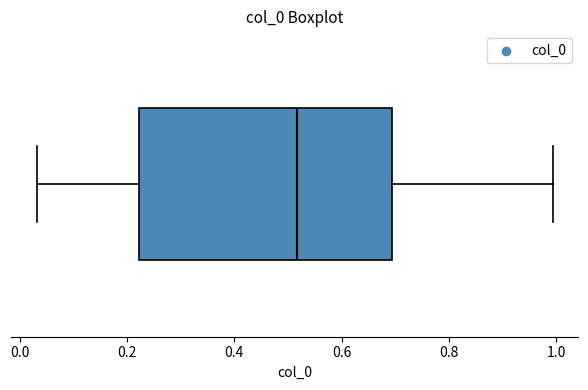

Transcribe this box plot: give where the median line is, the range the box spans, and where the two whiskers end, as read against the x-axis. The values are not printed on the chart, so give them approximately, as read against the axis.

median 0.52, box 0.22 to 0.70, whiskers 0.04 to 1.00